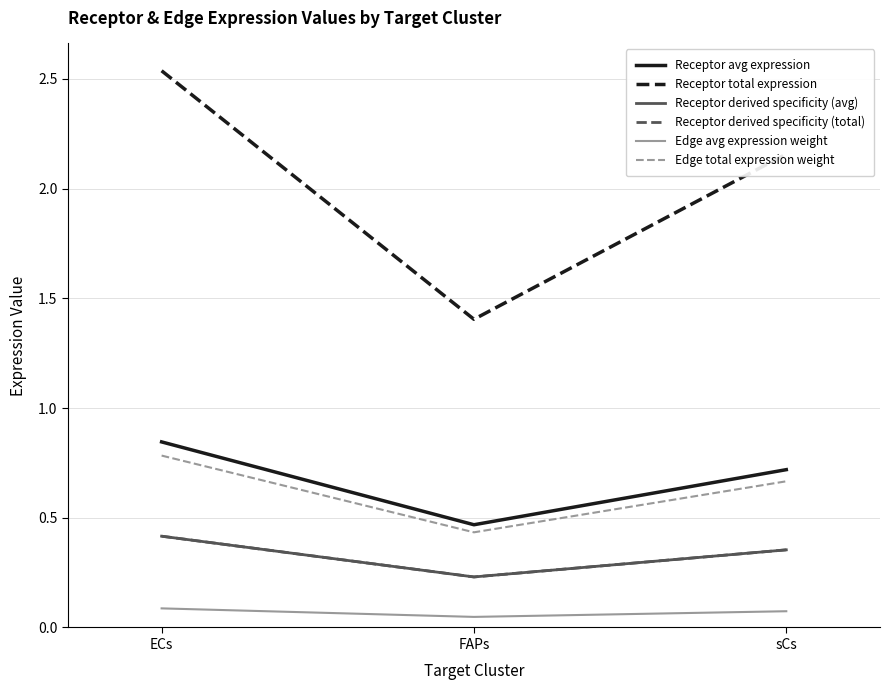

Which series has the widest spread of values?

Receptor total expression